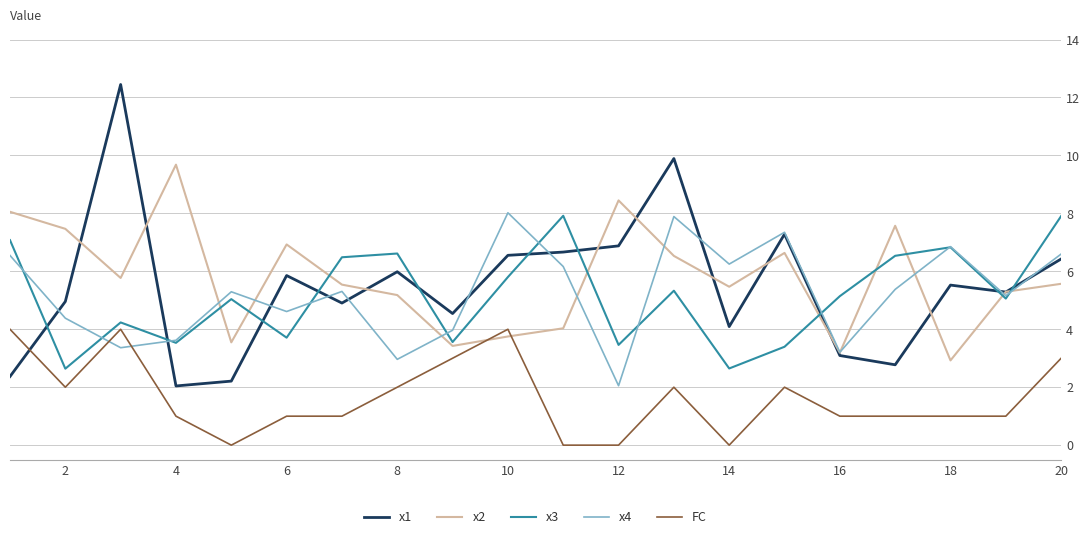

After their last crossing, which series has the higher values: x3 or x1?

x3